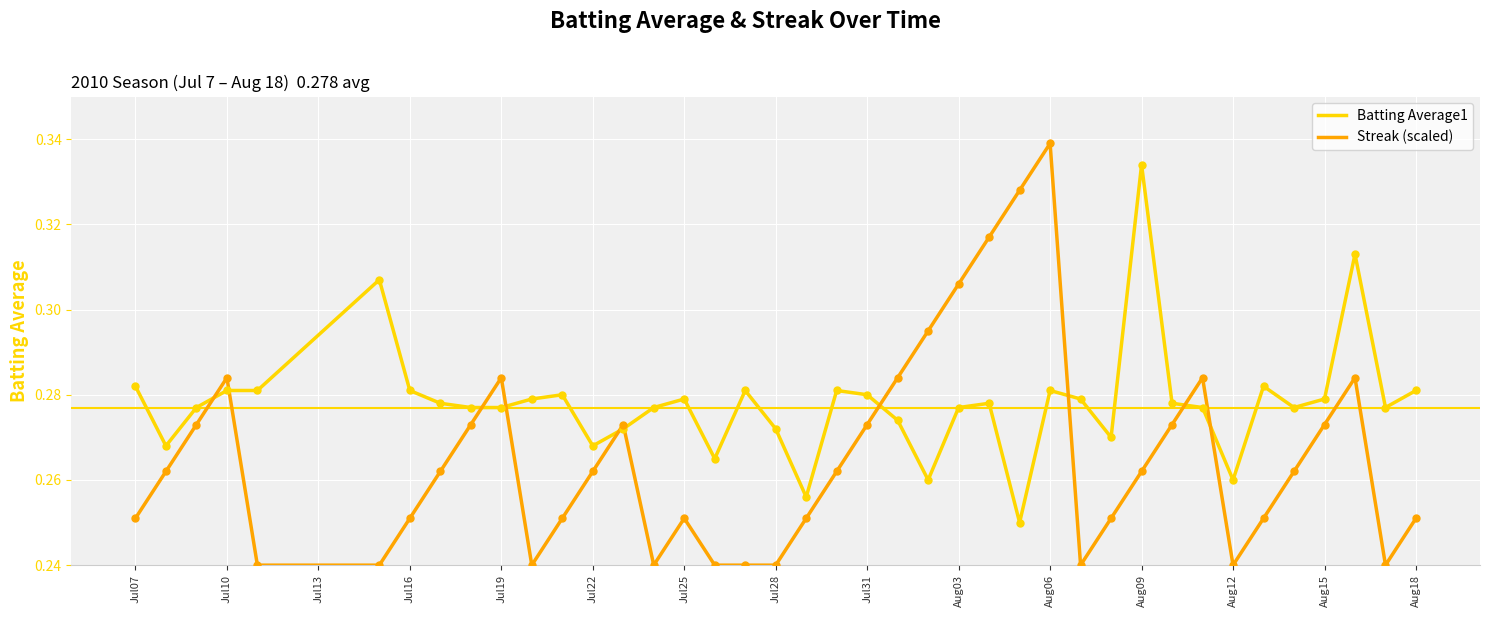

What are all the series names shown in the legend?

Batting Average1, Streak (scaled)